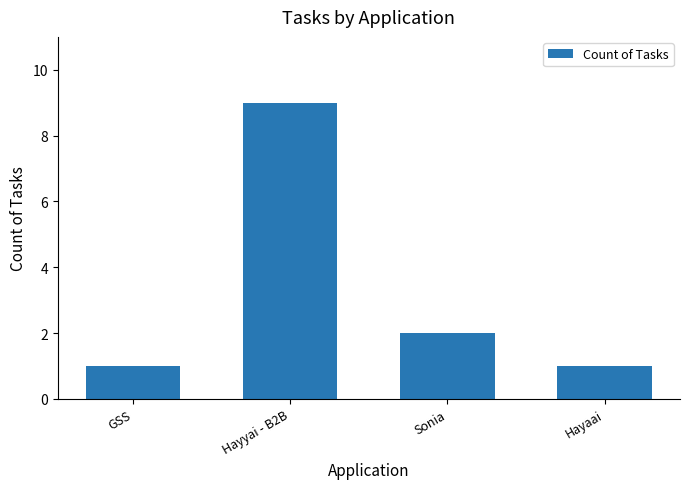

What is the sum of all values?

13